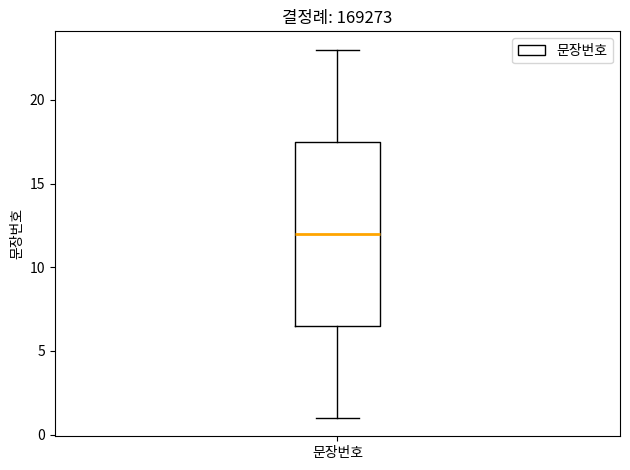

Read this box plot against the y-axis: the position of the median line, the range covered by the box, and the ends of both whiskers. The values are not printed on the chart, so give them approximately, as read against the axis.

median 12.0, box 6.5 to 17.5, whiskers 1.0 to 23.0